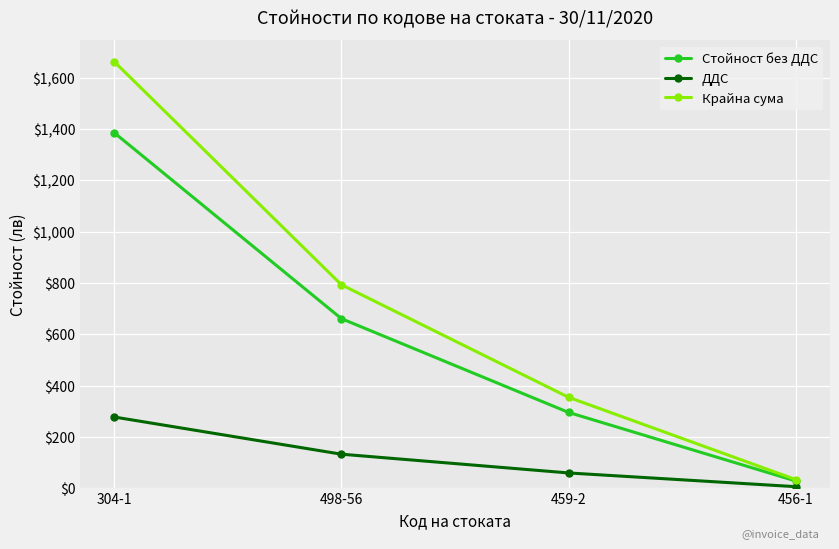

What is the difference between the ДДС values at 459-2 and 304-1?

218.2